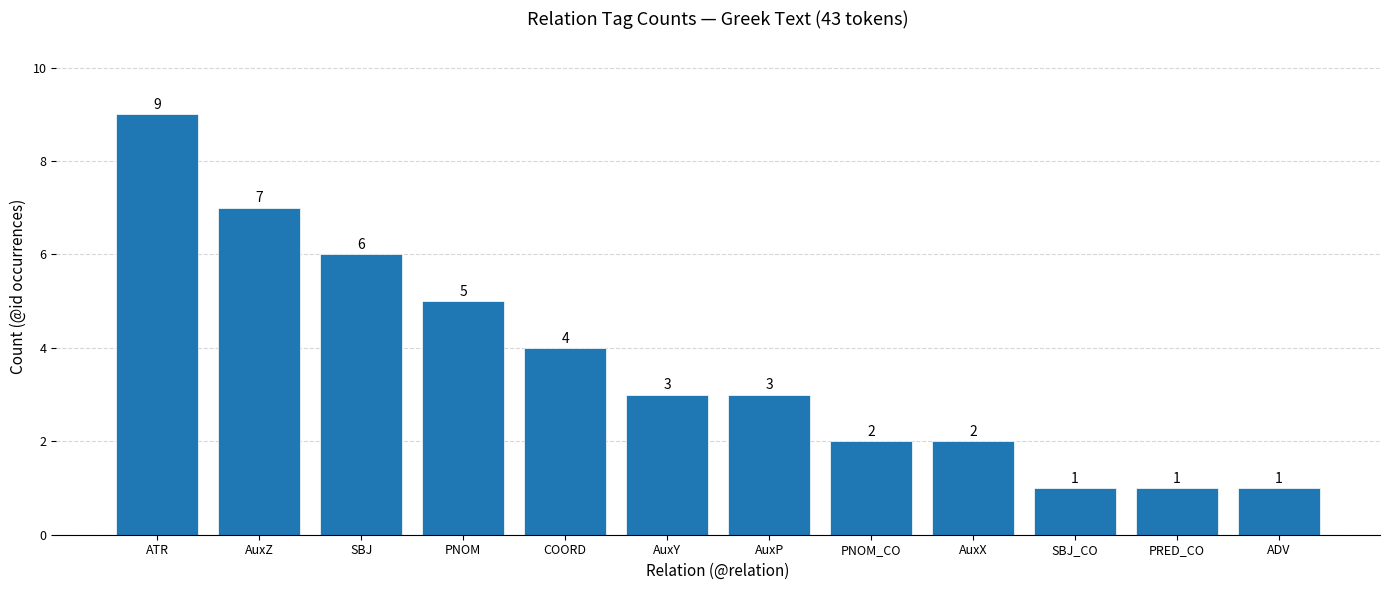

True or false: the data shows 2 at COORD.

False